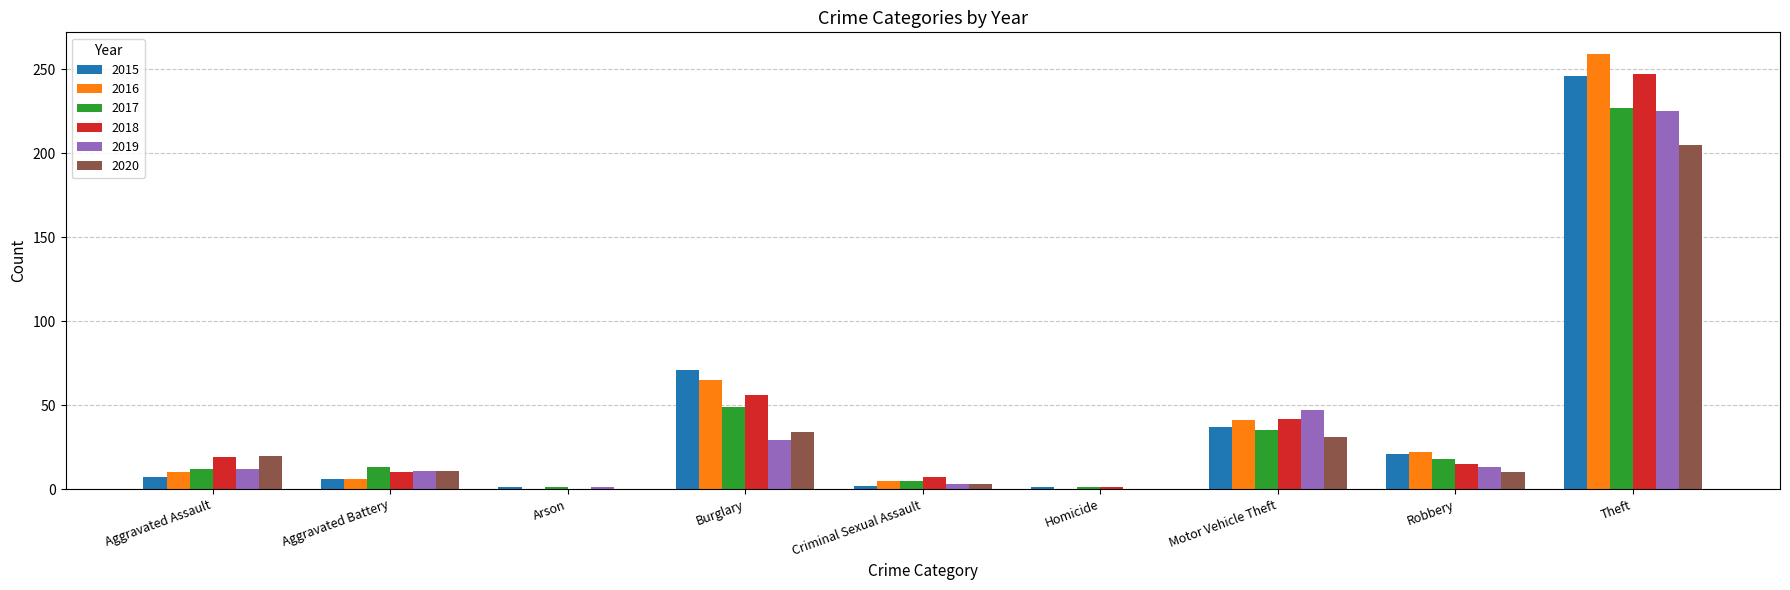

What is the approximate value of 2017 at Aggravated Assault?

12